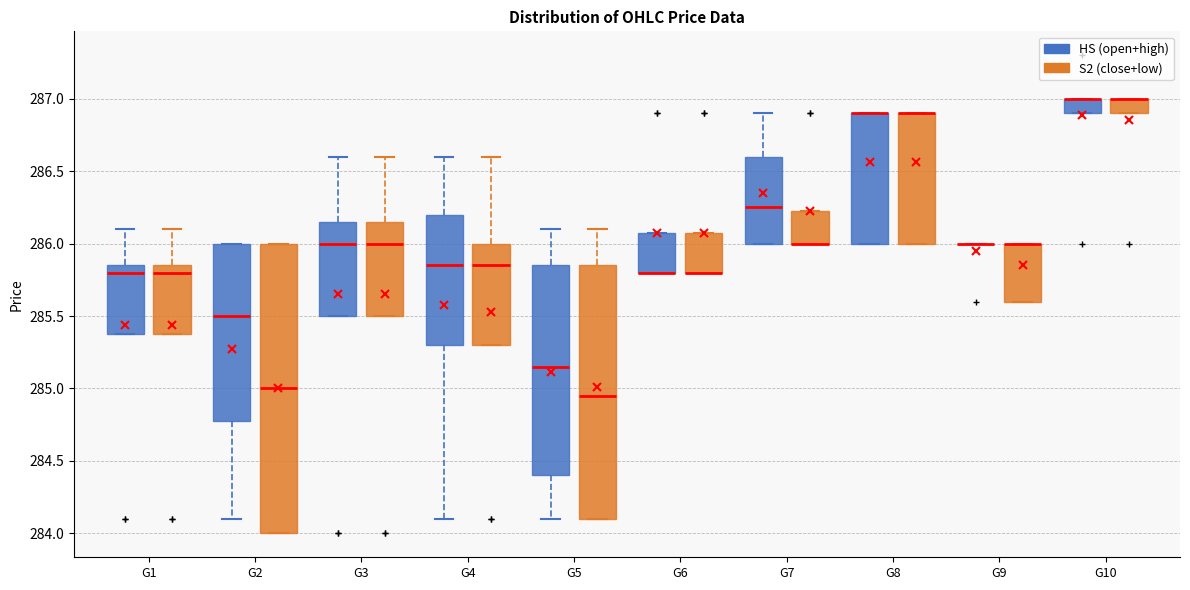

Comparing the boxes themselves (not the whiskers), which one is the tallest?

G2 (S2 (close+low))